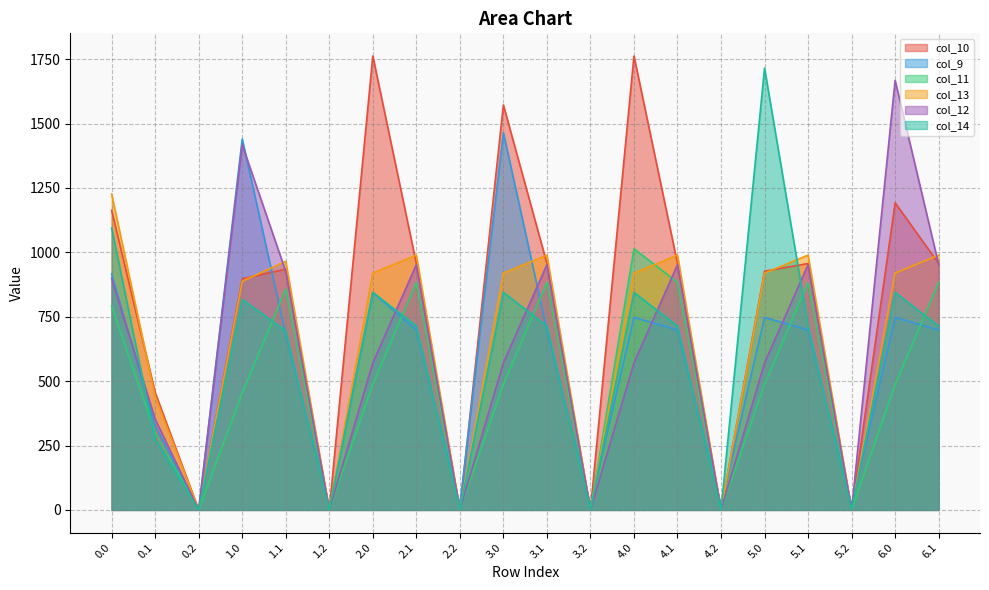

What is the total value across all series at 0.1?

2147.2